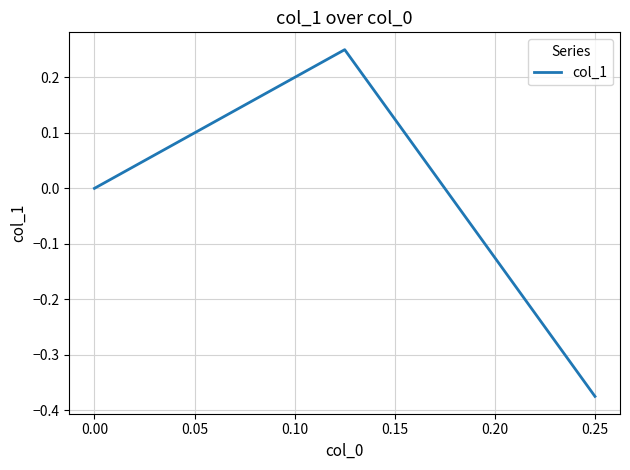

What is the difference between the maximum and minimum values?

0.6